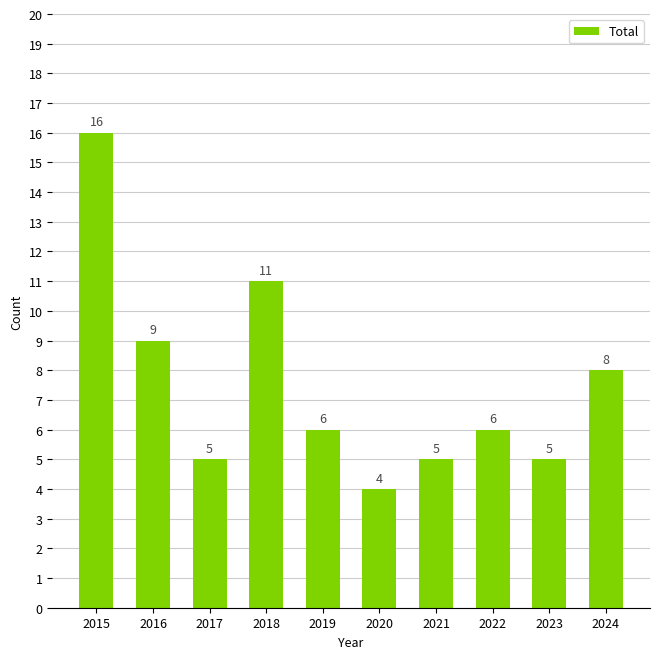

What is the value of the 7th bar from the left?

5